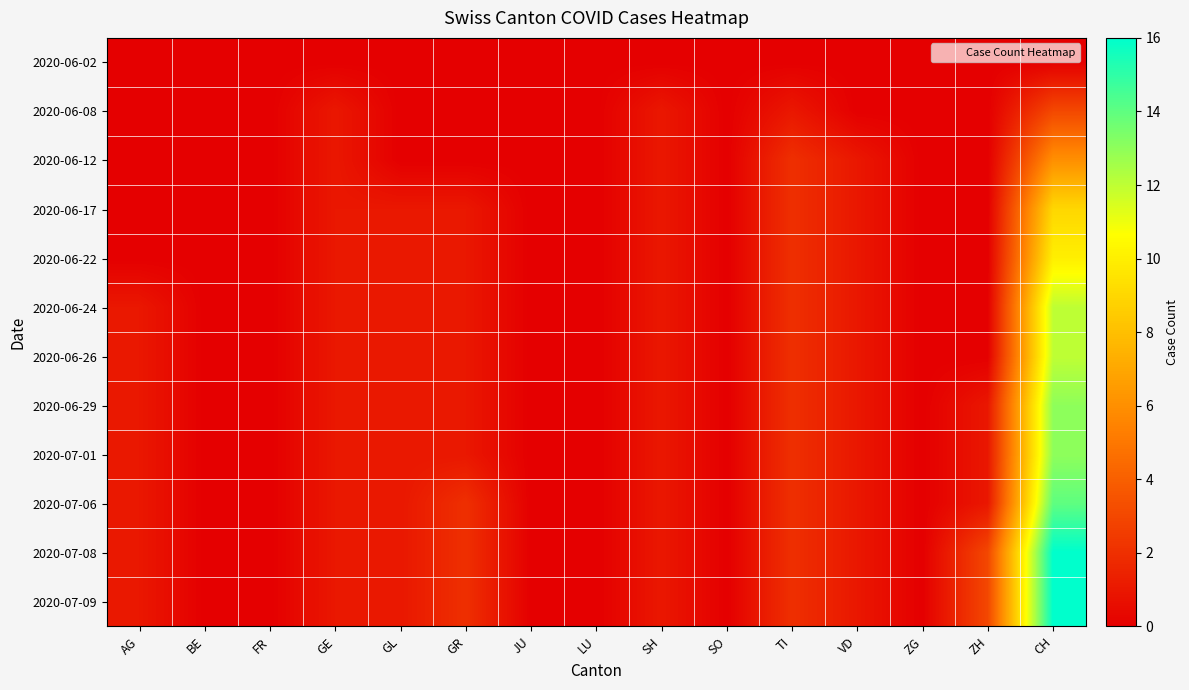

Reading right to left, list all the values displayed in this chart.

2020-06-02: CH=0	ZH=0	ZG=0	VD=0	TI=0	SO=0	SH=0	LU=0	JU=0	GR=0	GL=0	GE=0	FR=0	BE=0	AG=0
2020-06-08: CH=3	ZH=0	ZG=0	VD=0	TI=1	SO=0	SH=1	LU=0	JU=0	GR=0	GL=0	GE=1	FR=0	BE=0	AG=0
2020-06-12: CH=6	ZH=0	ZG=0	VD=1	TI=2	SO=0	SH=1	LU=0	JU=0	GR=0	GL=0	GE=1	FR=0	BE=0	AG=0
2020-06-17: CH=9	ZH=0	ZG=0	VD=1	TI=2	SO=0	SH=1	LU=0	JU=0	GR=1	GL=1	GE=1	FR=0	BE=0	AG=0
2020-06-22: CH=10	ZH=0	ZG=0	VD=1	TI=2	SO=0	SH=1	LU=0	JU=0	GR=1	GL=1	GE=1	FR=0	BE=0	AG=0
2020-06-24: CH=12	ZH=0	ZG=0	VD=1	TI=2	SO=0	SH=1	LU=0	JU=0	GR=1	GL=1	GE=1	FR=0	BE=0	AG=1
2020-06-26: CH=12	ZH=0	ZG=0	VD=1	TI=2	SO=0	SH=1	LU=0	JU=0	GR=1	GL=1	GE=1	FR=0	BE=0	AG=1
2020-06-29: CH=13	ZH=1	ZG=0	VD=1	TI=2	SO=0	SH=1	LU=0	JU=0	GR=1	GL=1	GE=1	FR=0	BE=0	AG=1
2020-07-01: CH=13	ZH=1	ZG=0	VD=1	TI=2	SO=0	SH=1	LU=0	JU=0	GR=1	GL=1	GE=1	FR=0	BE=0	AG=1
2020-07-06: CH=14	ZH=1	ZG=0	VD=1	TI=2	SO=0	SH=1	LU=0	JU=0	GR=2	GL=1	GE=1	FR=0	BE=0	AG=1
2020-07-08: CH=16	ZH=3	ZG=0	VD=1	TI=2	SO=0	SH=1	LU=0	JU=0	GR=2	GL=1	GE=1	FR=0	BE=0	AG=1
2020-07-09: CH=16	ZH=3	ZG=0	VD=1	TI=2	SO=0	SH=1	LU=0	JU=0	GR=2	GL=1	GE=1	FR=0	BE=0	AG=1